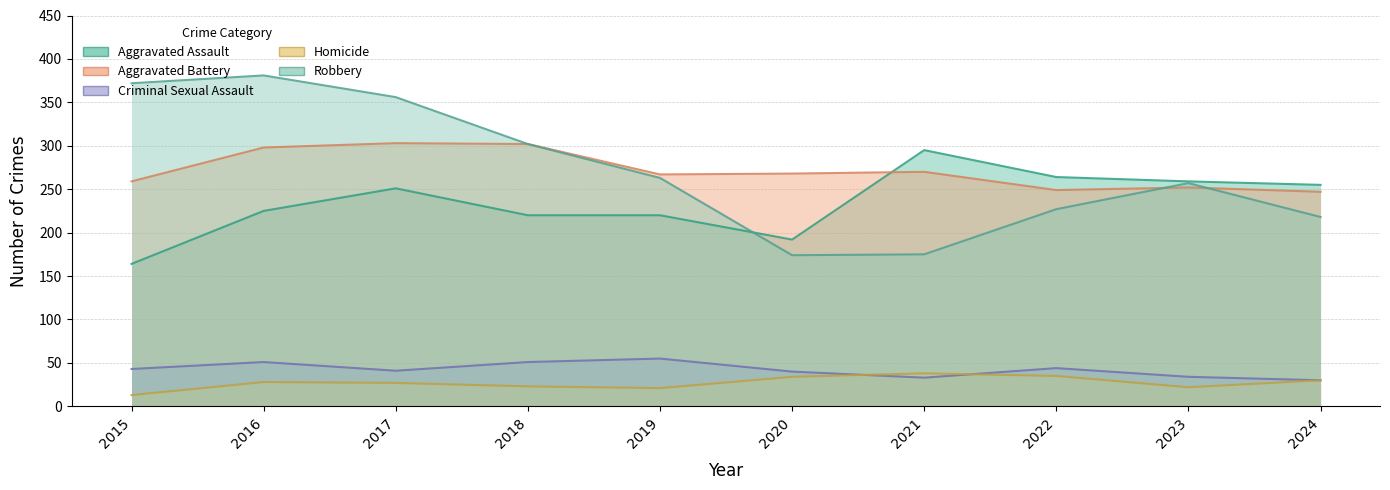

Which has a higher value, 2024 or 2022?

2022